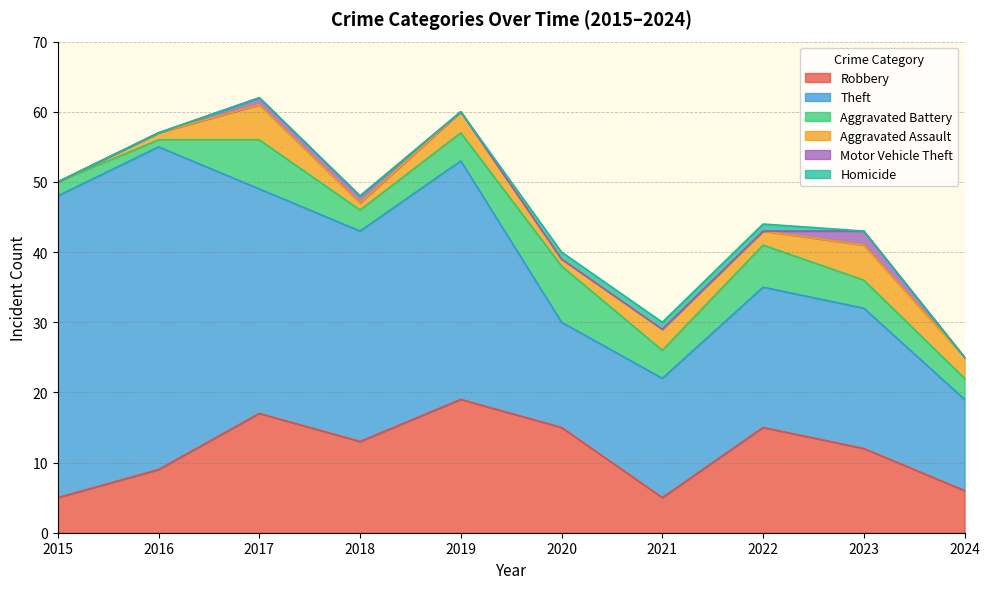

Reading left to right, list all the values displayed in this chart.

Robbery: 2015=5	2016=9	2017=17	2018=13	2019=19	2020=15	2021=5	2022=15	2023=12	2024=6
Theft: 2015=43	2016=46	2017=32	2018=30	2019=34	2020=15	2021=17	2022=20	2023=20	2024=13
Aggravated Battery: 2015=2	2016=1	2017=7	2018=3	2019=4	2020=8	2021=4	2022=6	2023=4	2024=3
Aggravated Assault: 2015=0	2016=1	2017=5	2018=1	2019=3	2020=1	2021=3	2022=2	2023=5	2024=3
Motor Vehicle Theft: 2015=0	2016=0	2017=1	2018=1	2019=0	2020=0	2021=0	2022=0	2023=2	2024=0
Homicide: 2015=0	2016=0	2017=0	2018=0	2019=0	2020=1	2021=1	2022=1	2023=0	2024=0